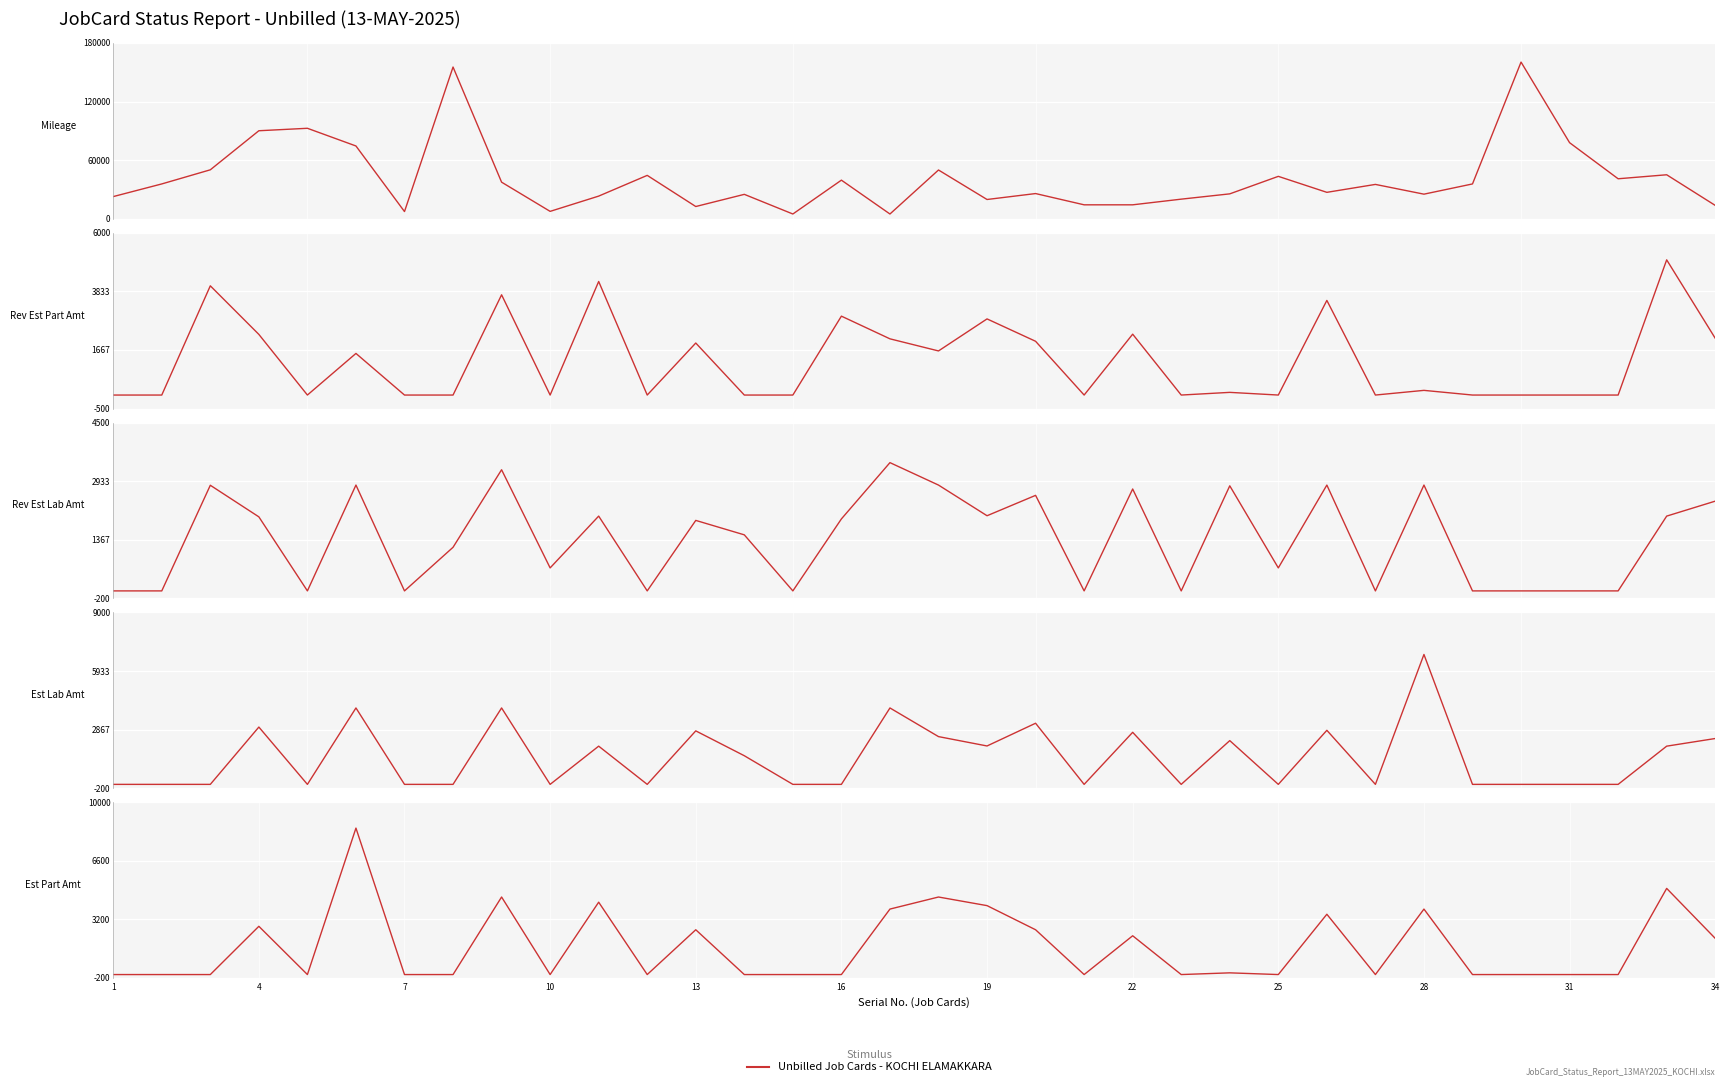

Count the number of data series in this chart.

5